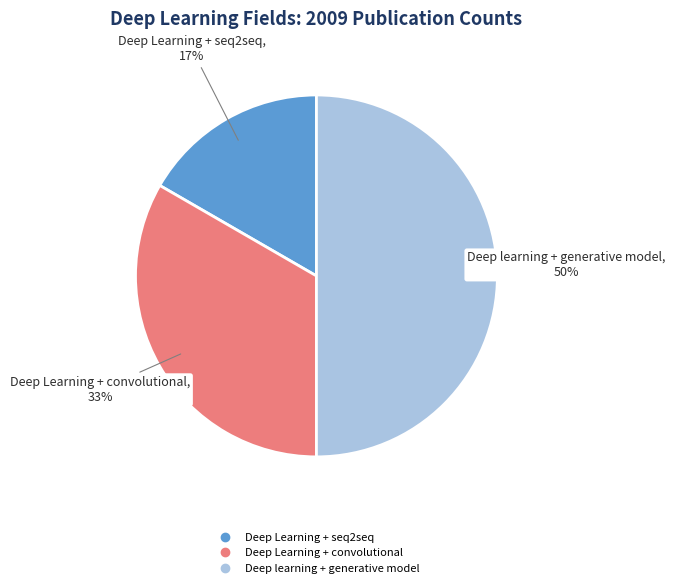

To the nearest percent, what is the average slice percentage?

33%